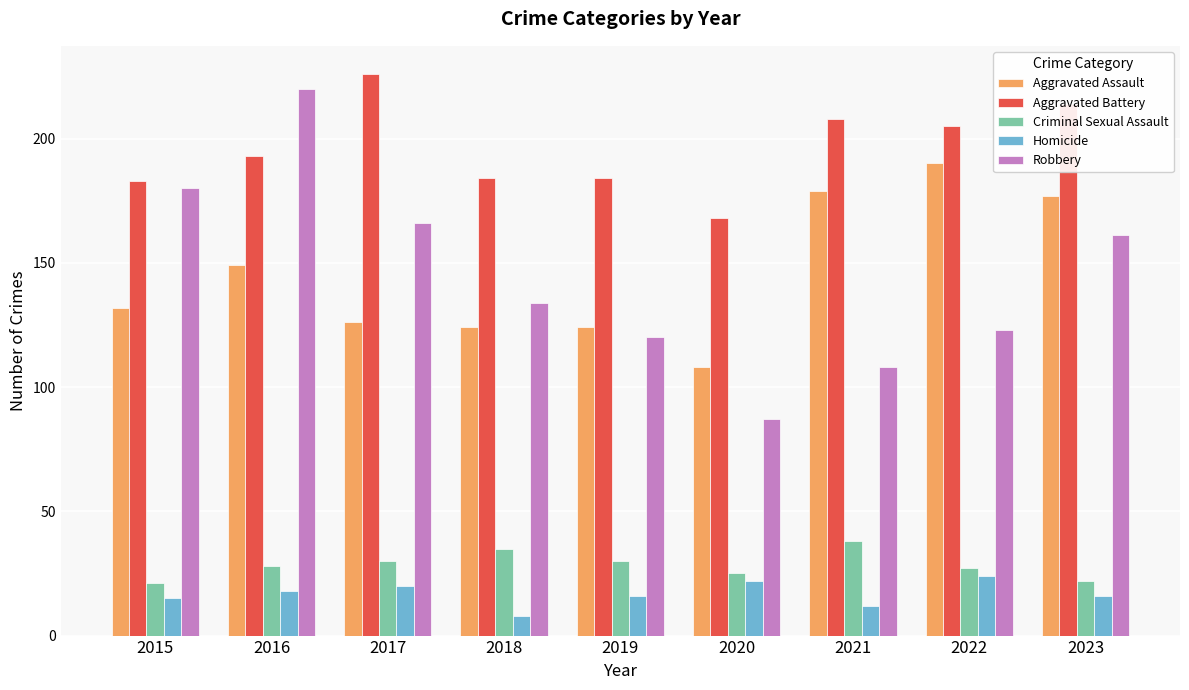

The value of Criminal Sexual Assault at 2021 is 67. True or false?

False